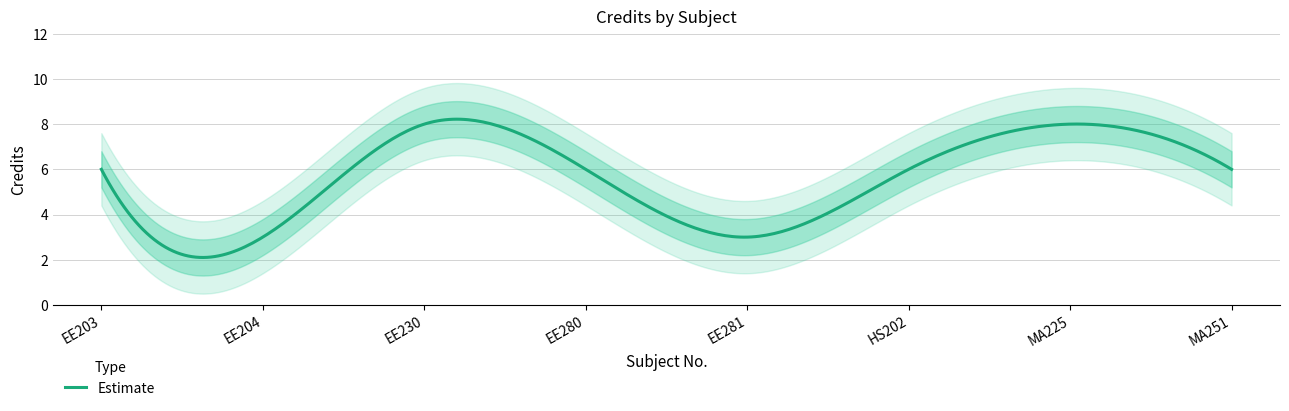

What is the smallest value displayed?

3